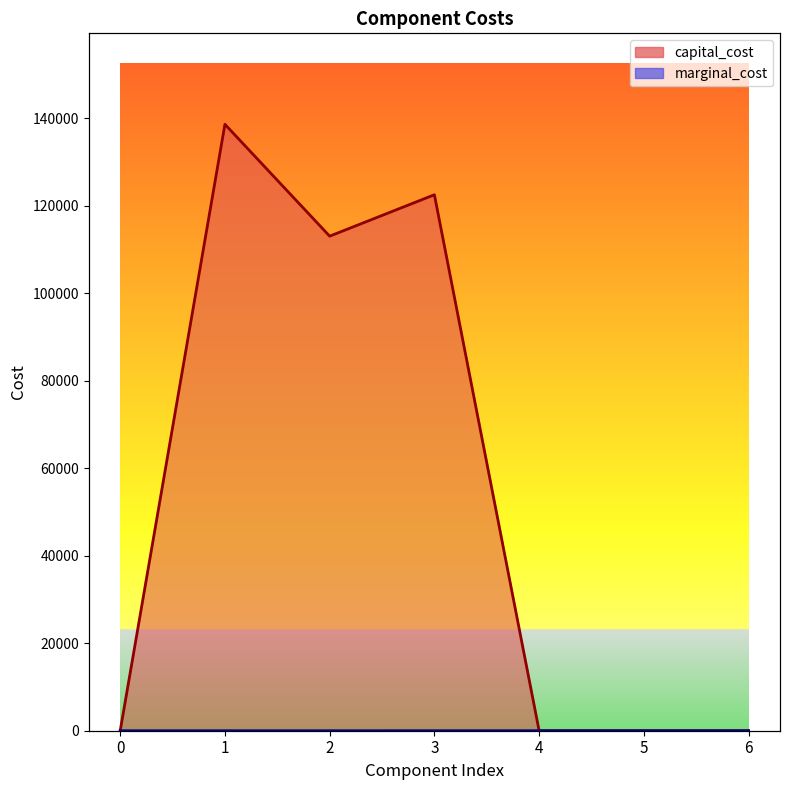

What is the difference between the maximum and minimum values in the capital_cost series?

138648.9